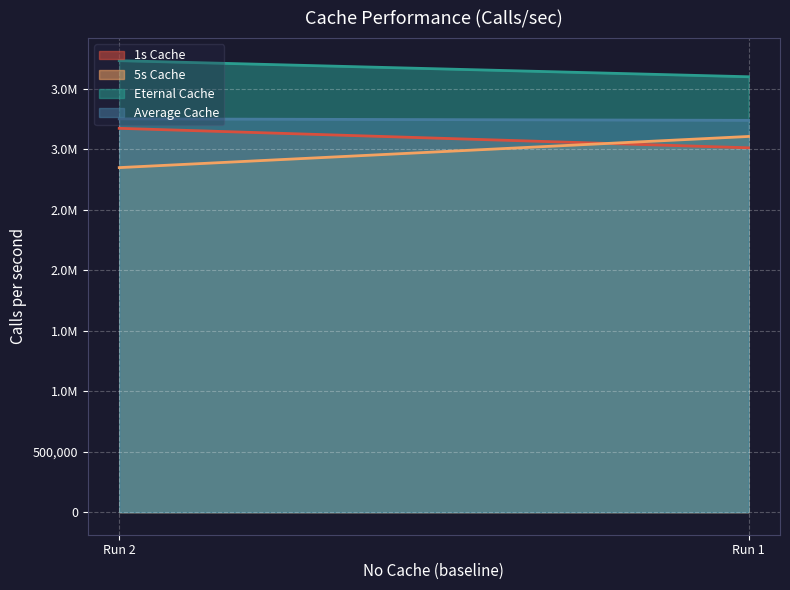

What is the total value across all series at Run 1?

12949846.7